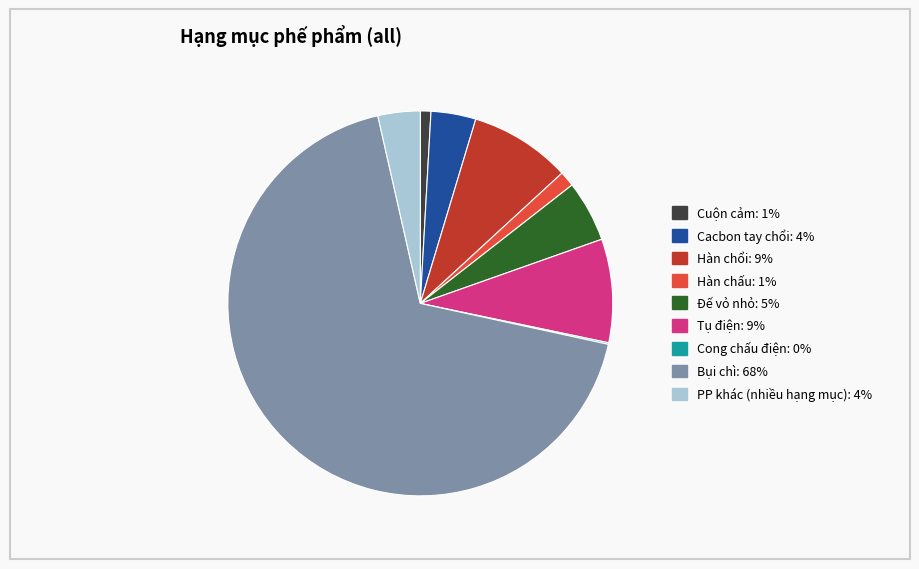

Does Bụi chì account for over 50% of the chart?

Yes